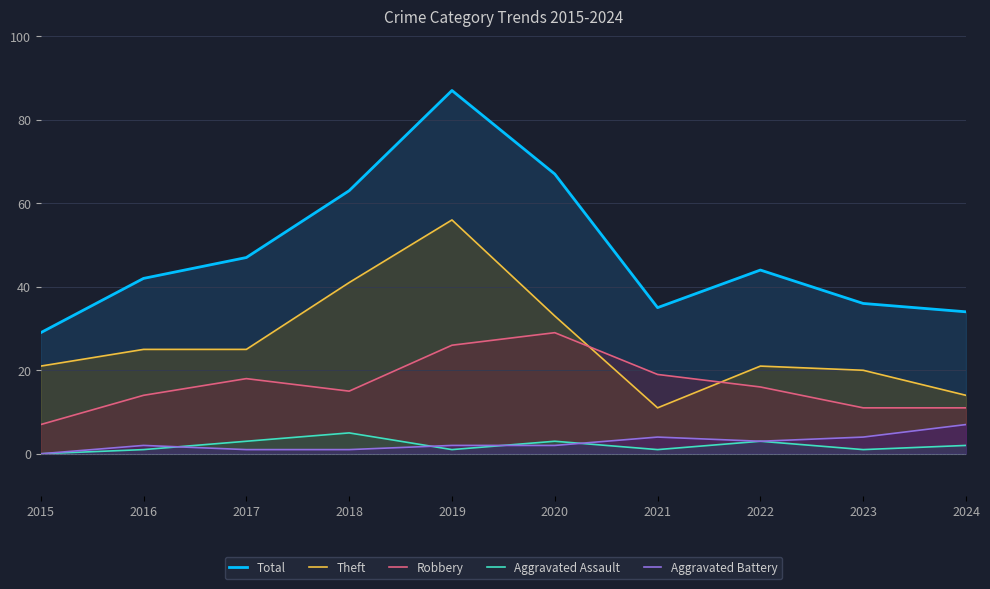

Which series has the largest range (max minus min)?

Total